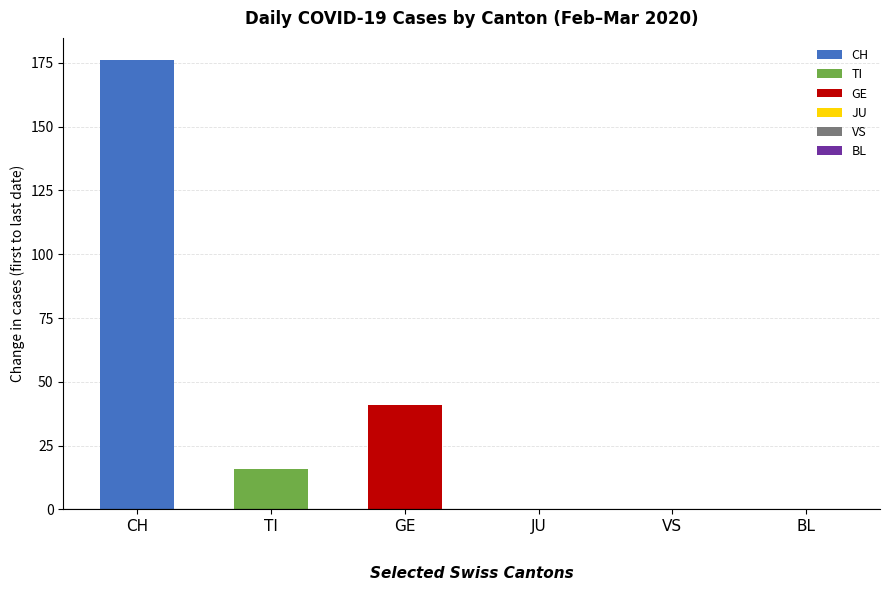

What is the difference between the maximum and second lowest values in the TI series?

16